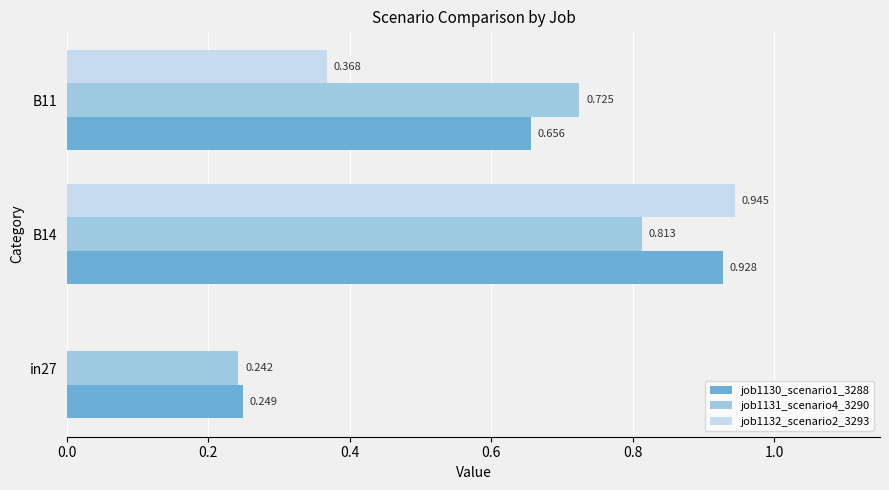

At which category is the sum across all series the highest?

B14